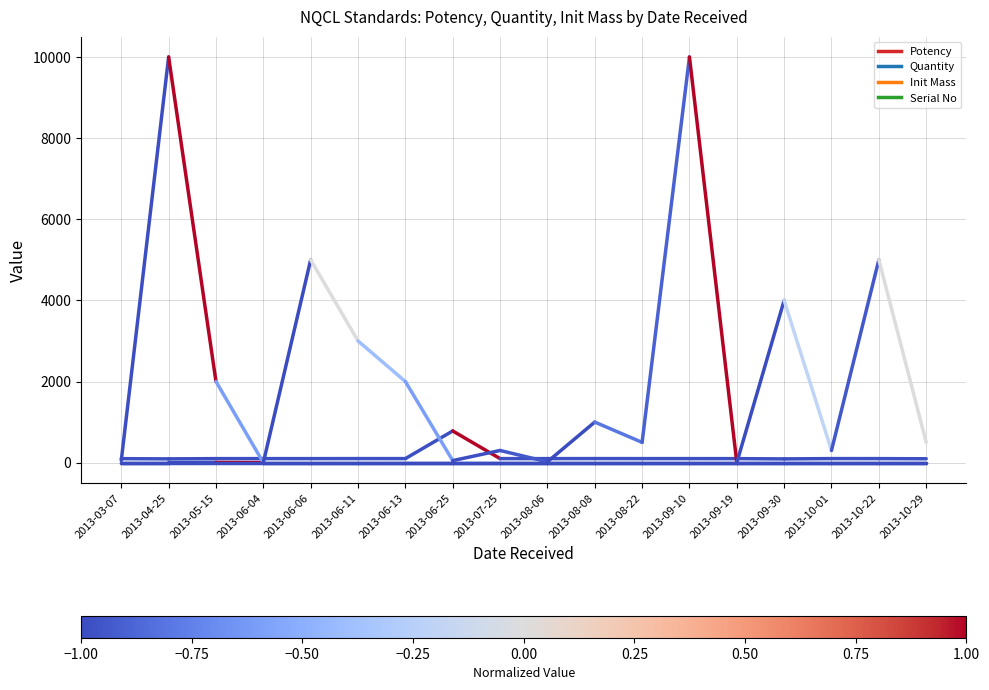

Reading left to right, transcribe all the data shown in this chart.

Potency: 2013-03-07=98.0	2013-04-25=92.8
Quantity: 2013-03-07=1.0	2013-04-25=1.0
Init Mass: 2013-03-07=50.0	2013-04-25=10000.0
Serial No: 2013-03-07=1.0	2013-04-25=1.0